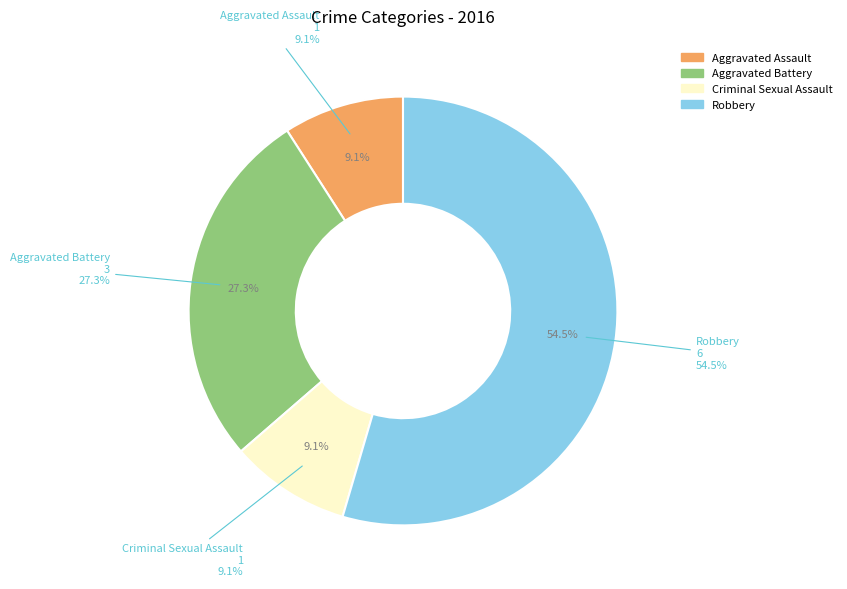

How many slices are in this pie chart?

4